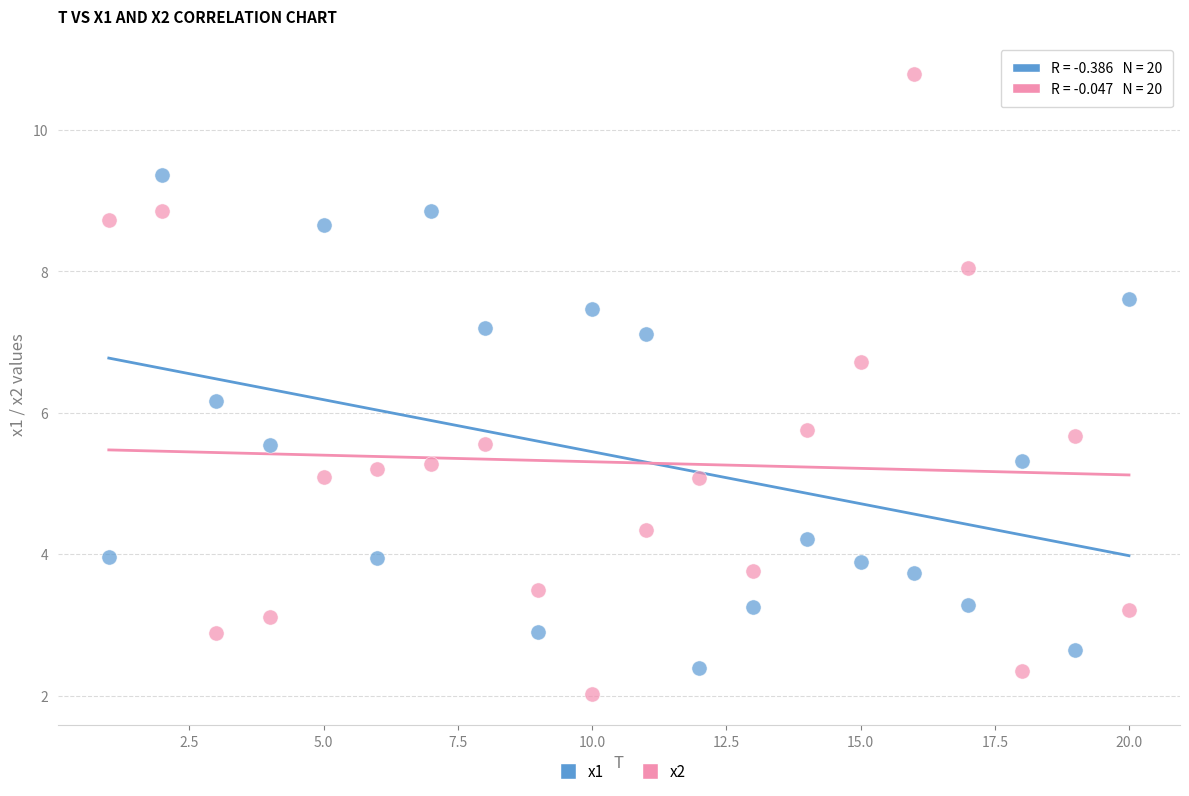

Across all data points, what is the range of Y values (max minus min)?

8.8